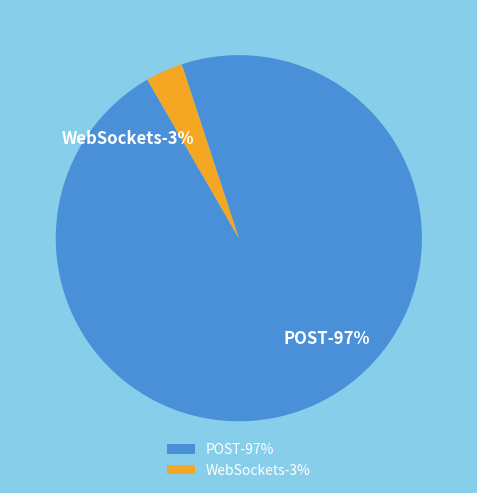

The POST slice represents 87% of the pie. True or false?

False